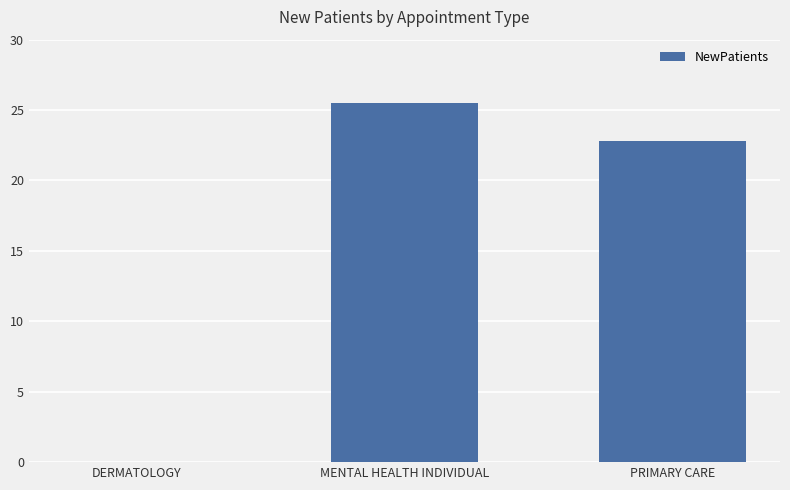

Count the number of categories in the chart.

3